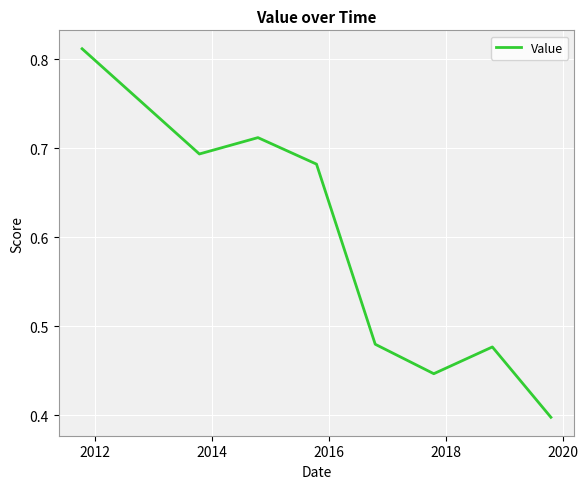

How many values are between 0 and 1?

8